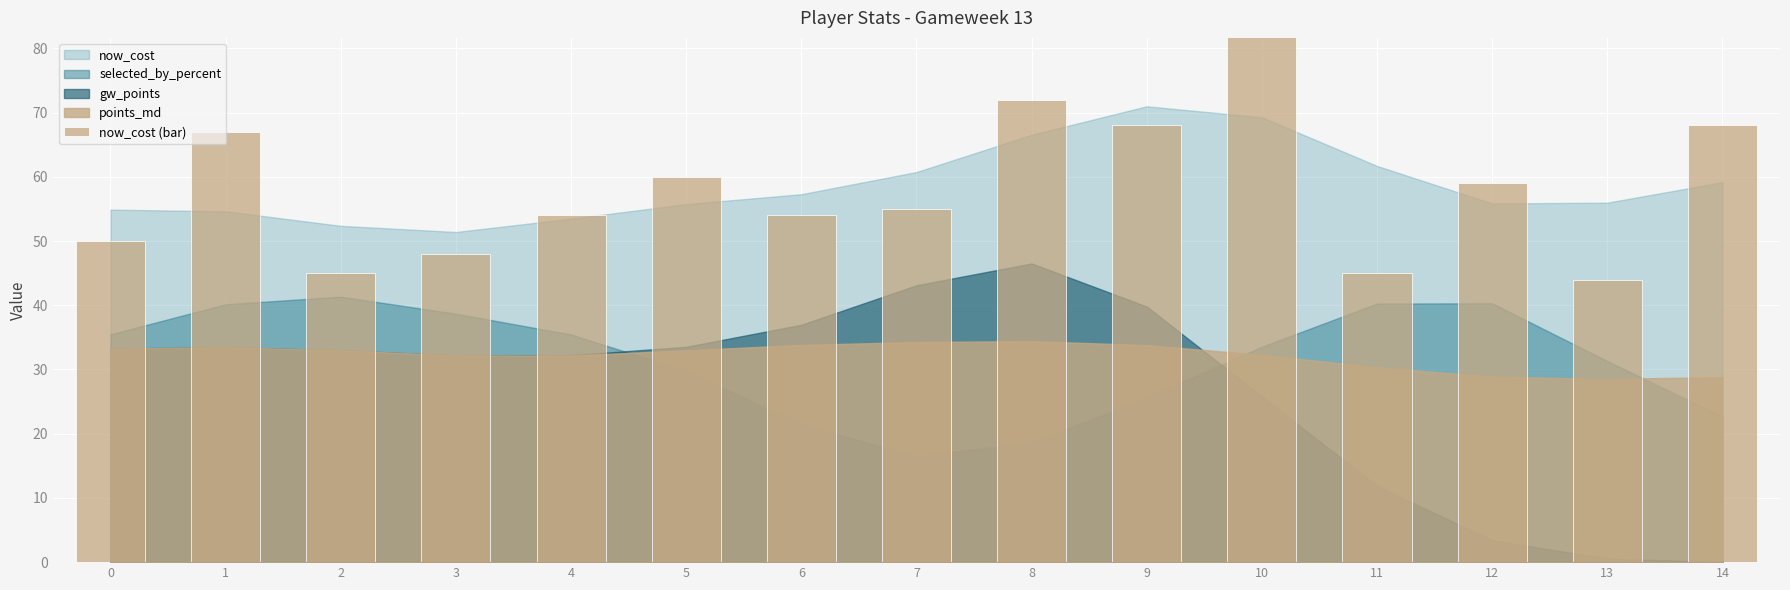

Reading left to right, transcribe all the data shown in this chart.

50	67	45	48	54	60	54	55	72	68	91	45	59	44	68